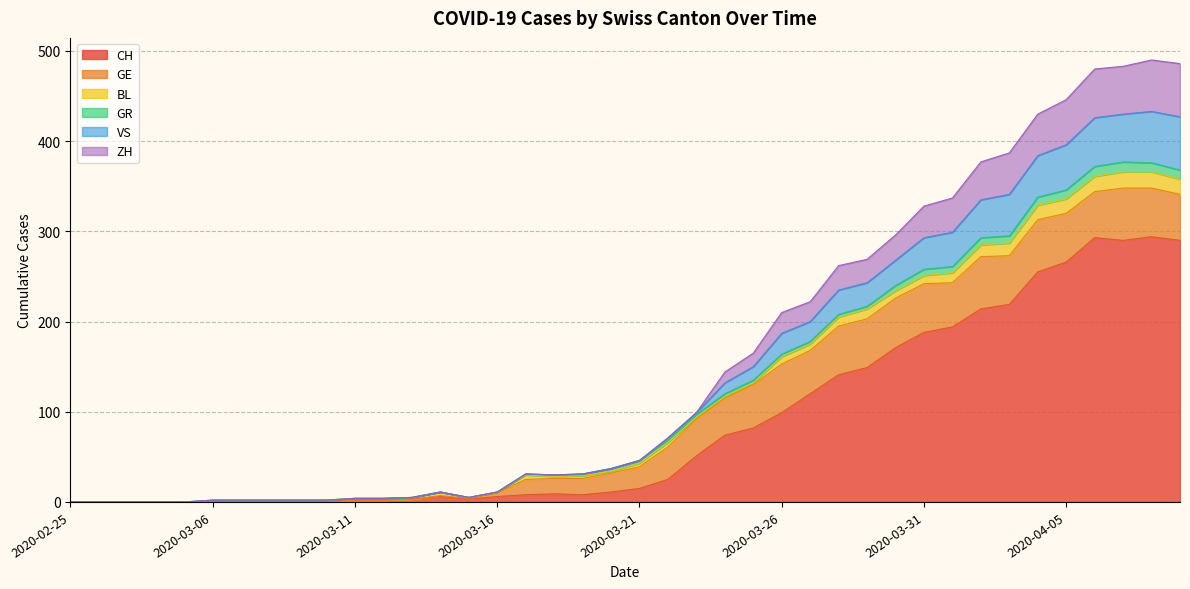

True or false: VS has more than 0 points higher than both neighbors.

True